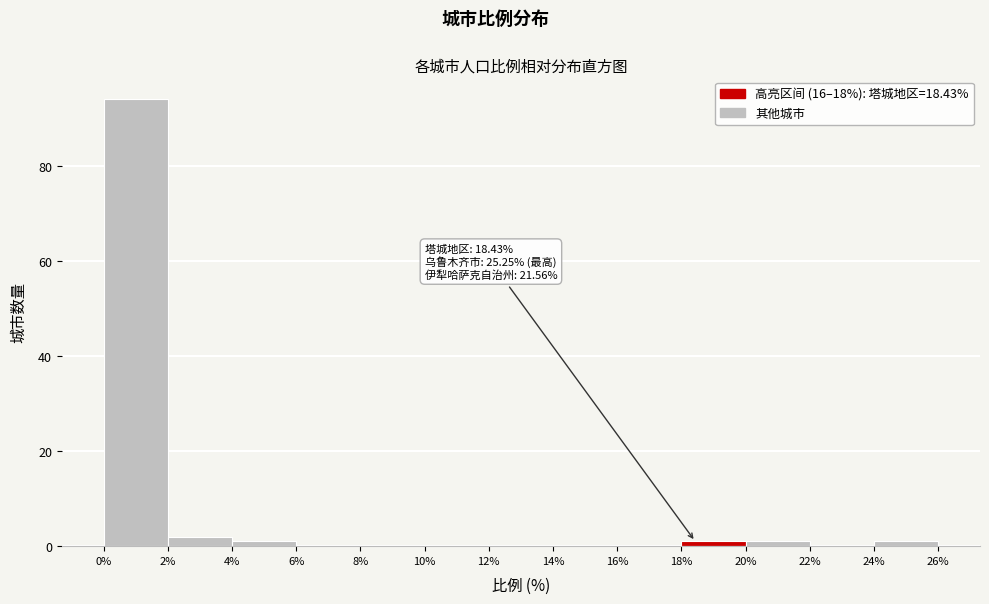

Over which range of the x-axis is the bar tallest?

0% to 2%